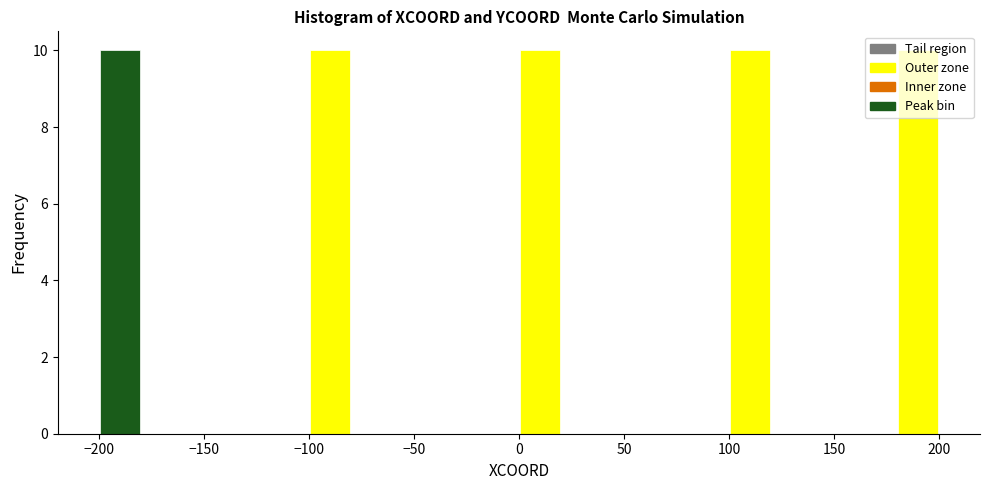

Reading left to right, transcribe this chart: for each bar, give the range it covers on the x-axis and its height. The values are not printed on the chart, so give them approximately, as read against the axis.

-200 to -180: 10
-180 to -160: 0
-160 to -140: 0
-140 to -120: 0
-120 to -100: 0
-100 to -80: 10
-80 to -60: 0
-60 to -40: 0
-40 to -20: 0
-20 to 0: 0
0 to 20: 10
20 to 40: 0
40 to 60: 0
60 to 80: 0
80 to 100: 0
100 to 120: 10
120 to 140: 0
140 to 160: 0
160 to 180: 0
180 to 200: 10